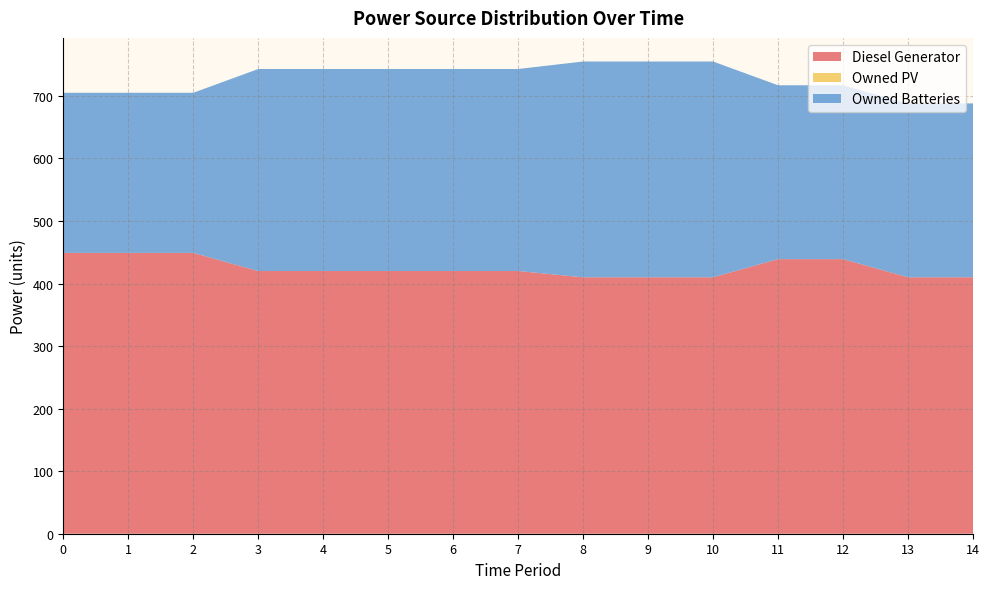

Reading left to right, list all the values displayed in this chart.

Diesel Generator: 449	449	449	420	420	420	420	420	410	410	410	439	439	410	410
Owned PV: 0	0	0	0	0	0	0	0	0	0	0	0	0	0	0
Owned Batteries: 256	256	256	323	323	323	323	323	345	345	345	278	278	278	278